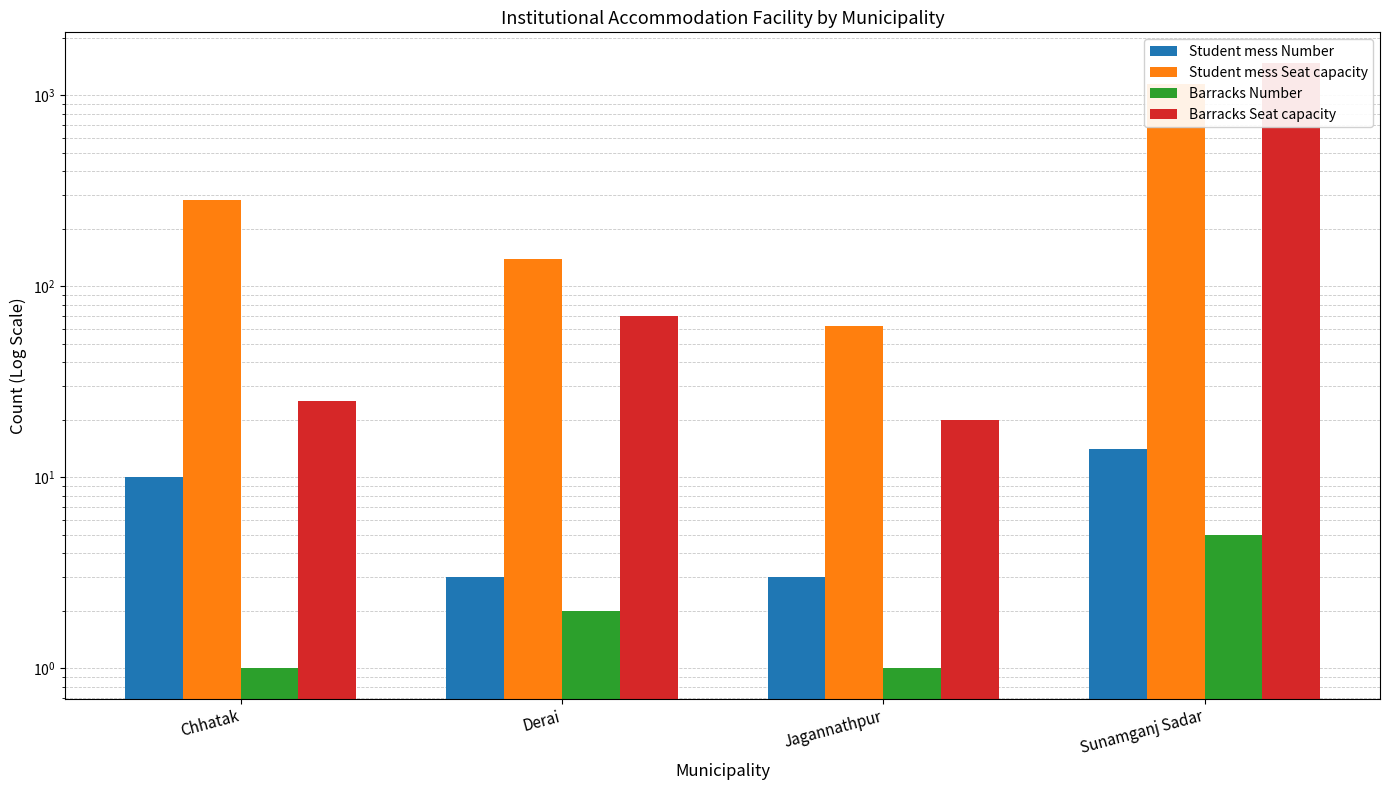

What is the difference between the second highest and minimum values in the Student mess Seat capacity series?

221